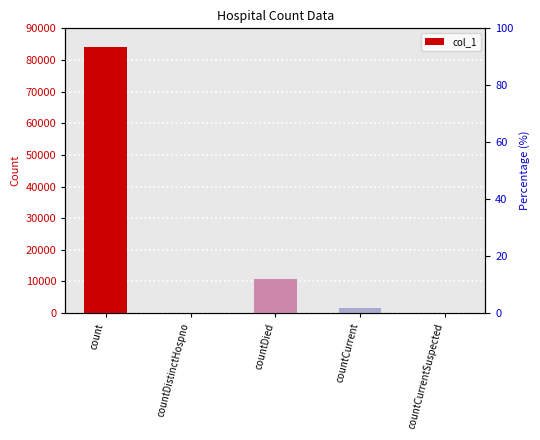

The chart shows a value of 0 at countDistinctHospno. True or false?

True